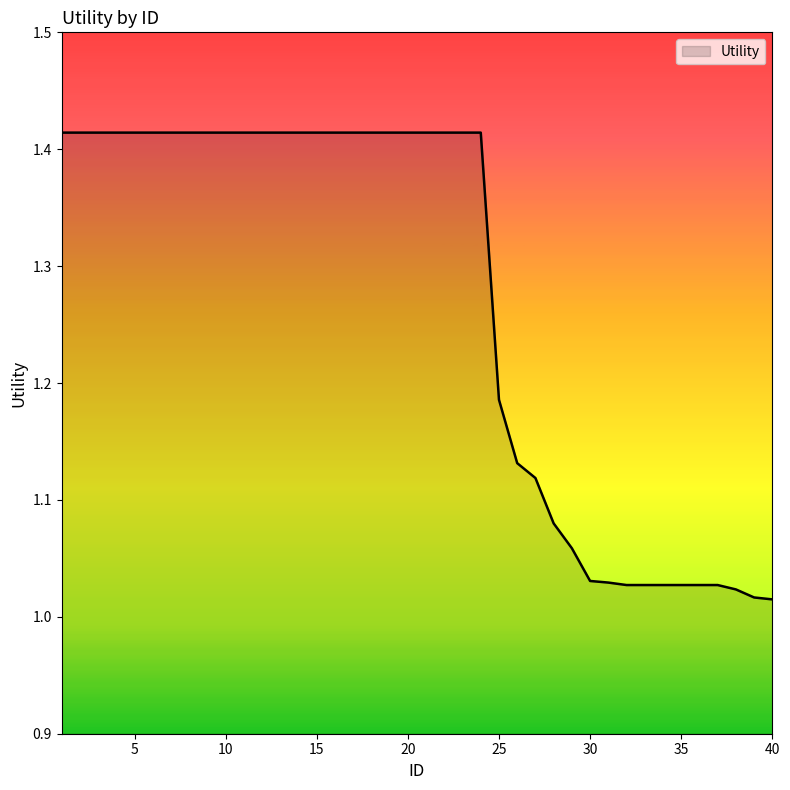

What is the difference between the maximum and minimum values?

0.4